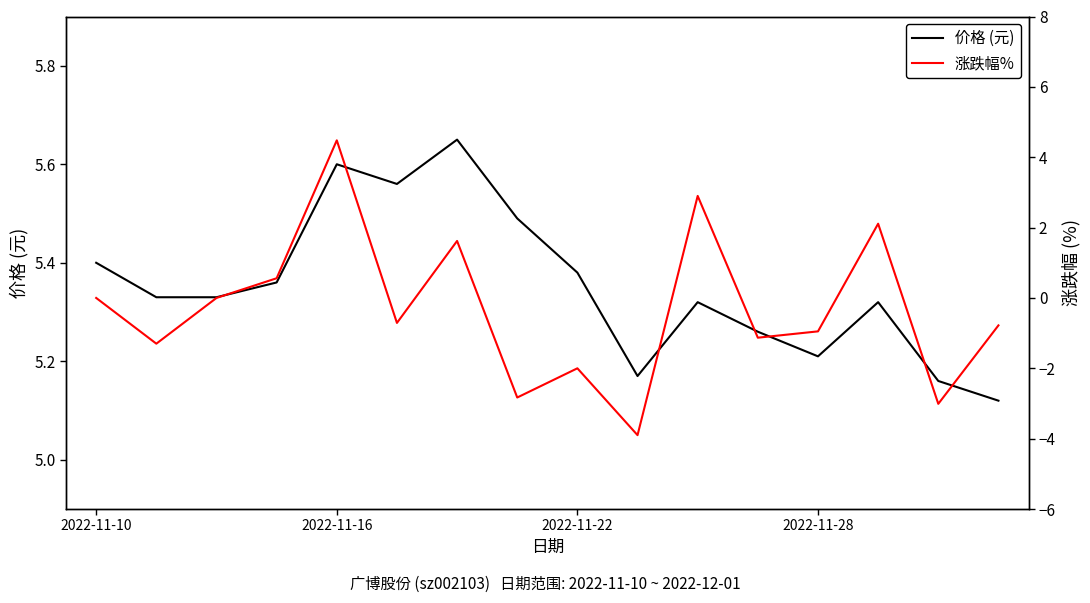

True or false: 涨跌幅% and 价格 (元) intersect in this chart.

False